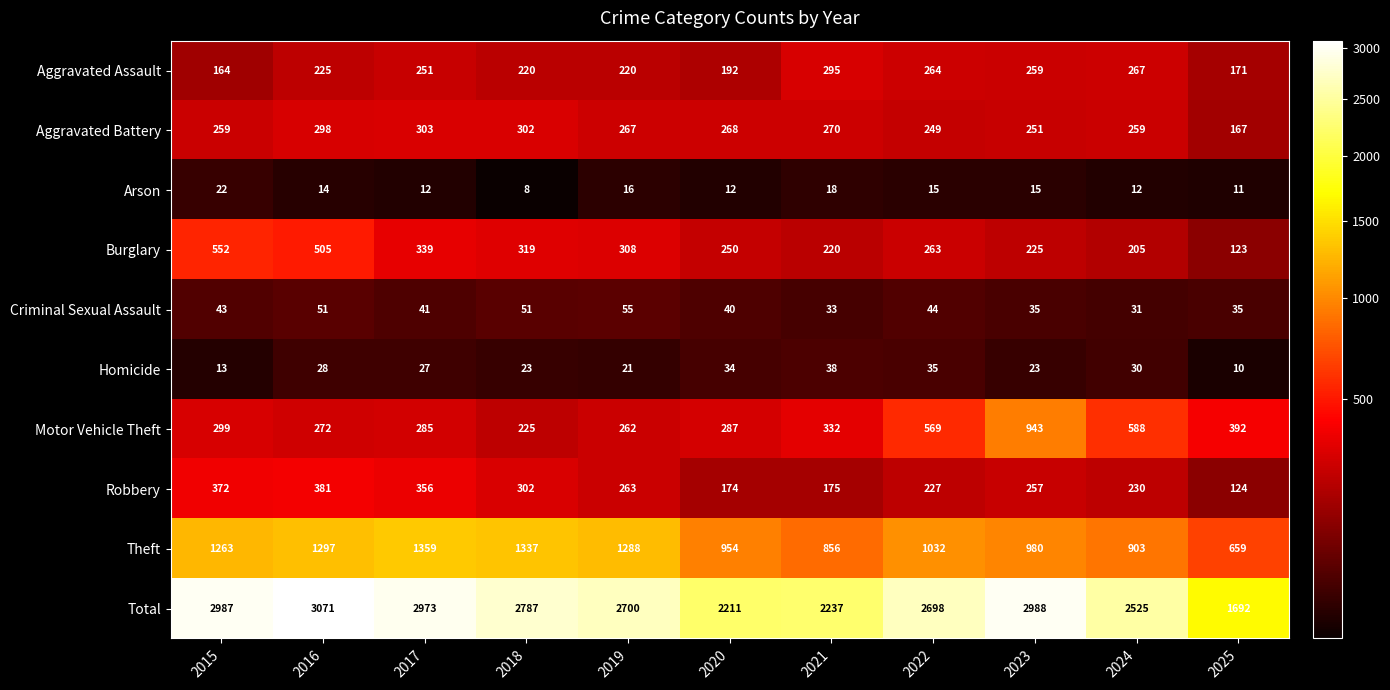

What is the difference between the maximum and minimum values in the Motor Vehicle Theft series?

718